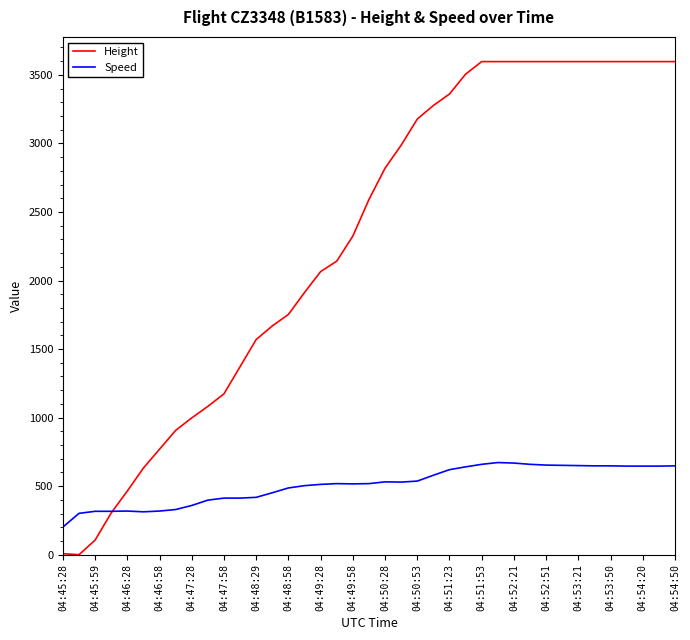

Which series has the largest range (max minus min)?

Height